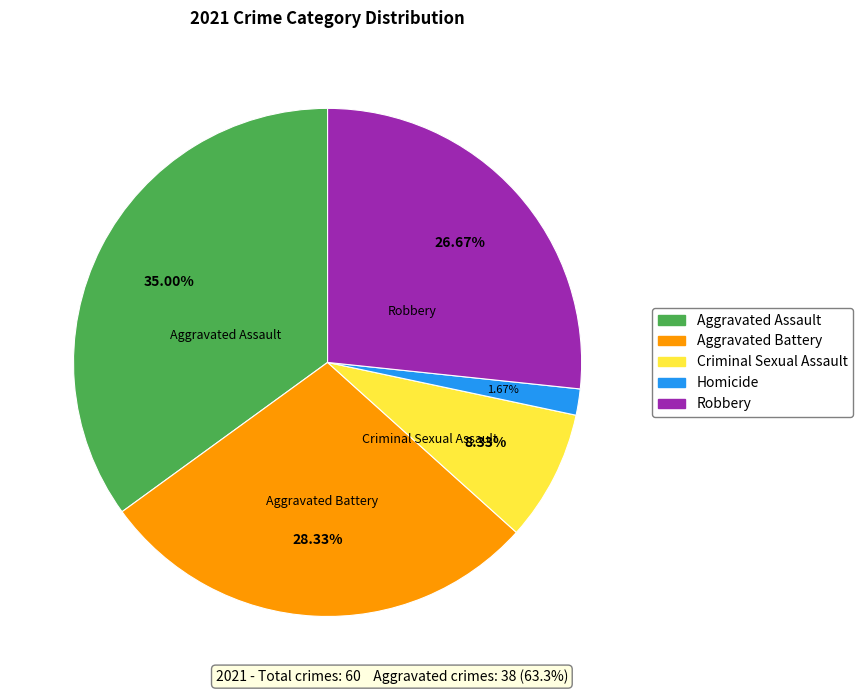

Which category has the biggest portion of the pie?

Aggravated Assault